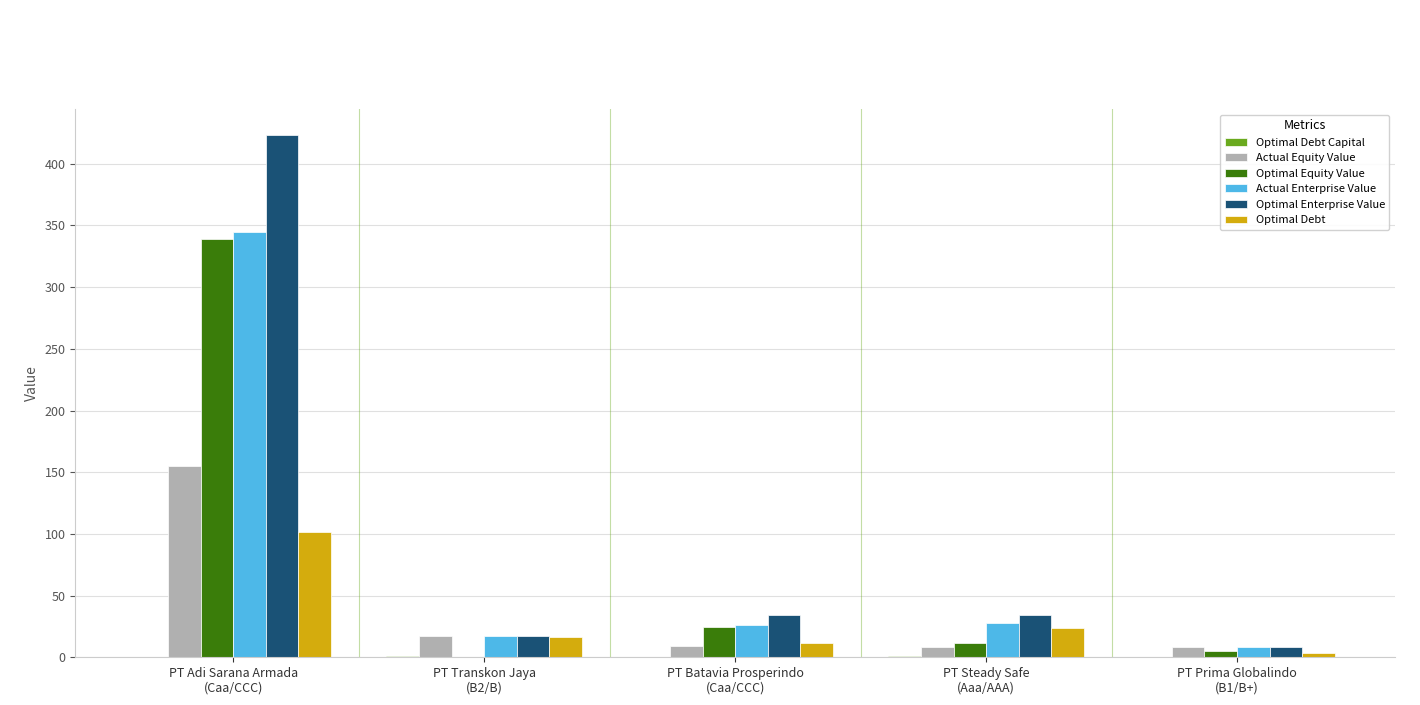

How many data points does each series have?

5